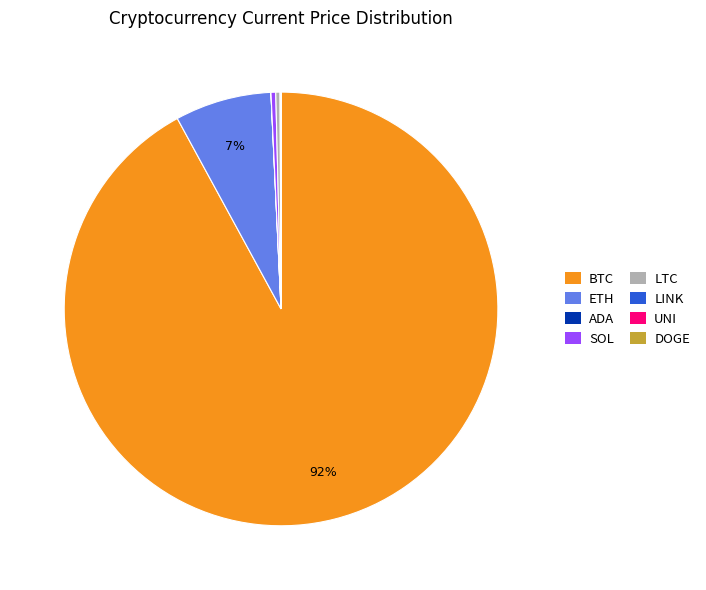

Is there a majority slice in this chart?

Yes